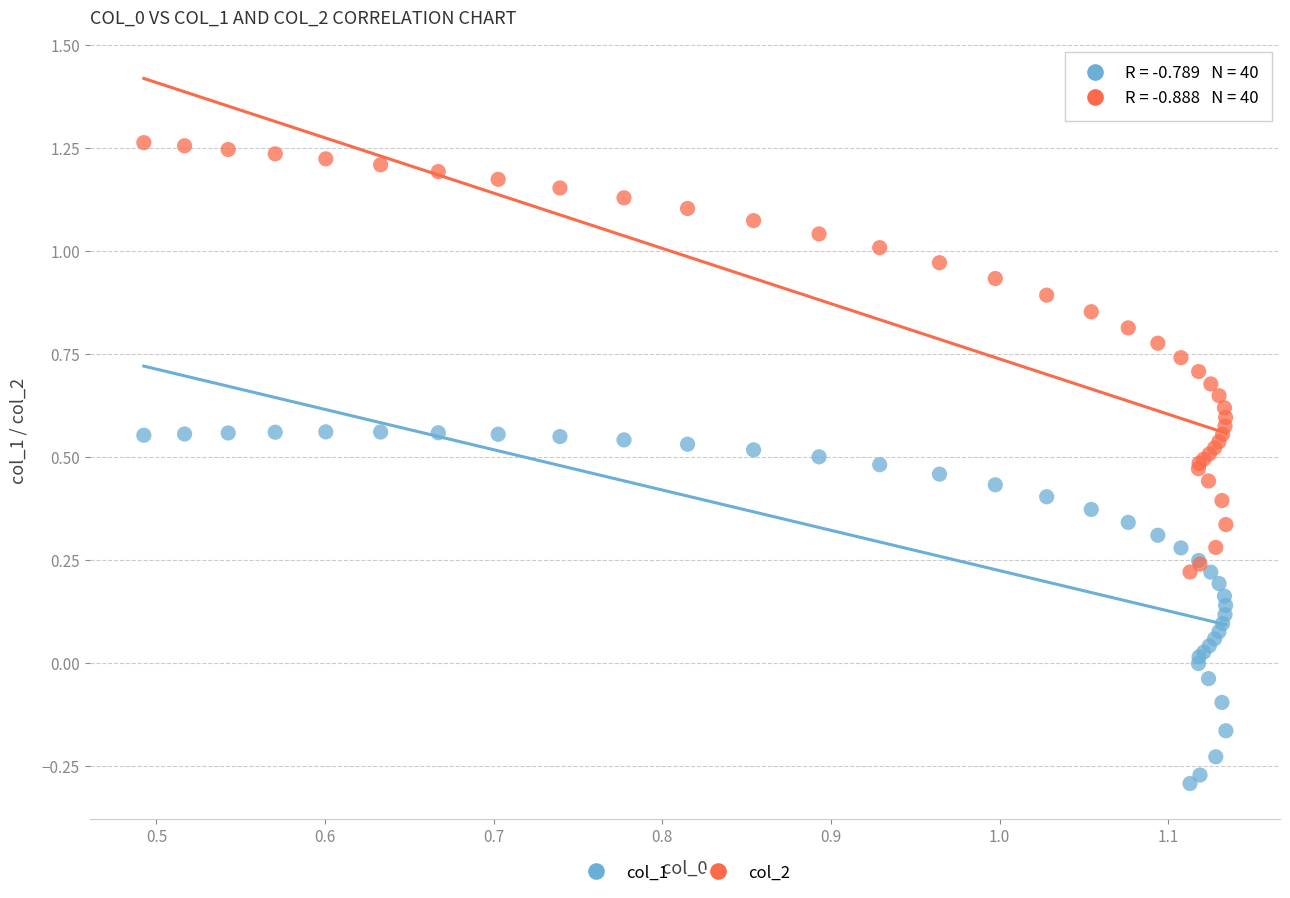

Which series has the widest spread of Y values?

col_2